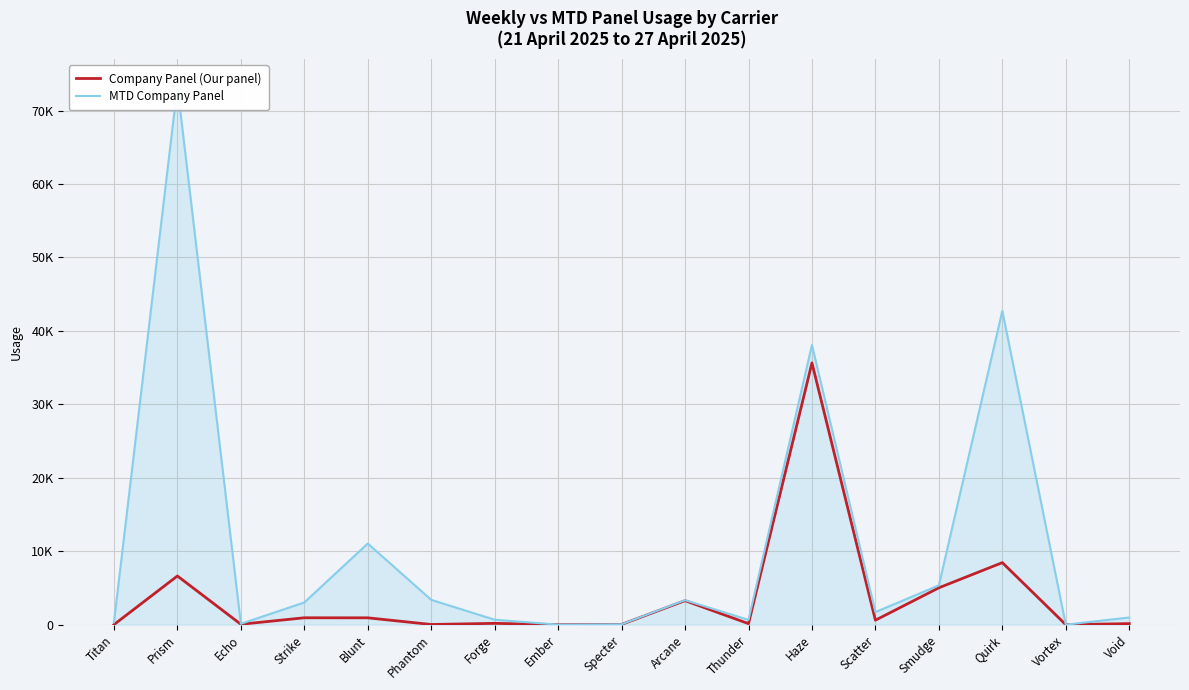

Rank the series by their average value, from lowest to highest.

Company Panel (Our panel), MTD Company Panel